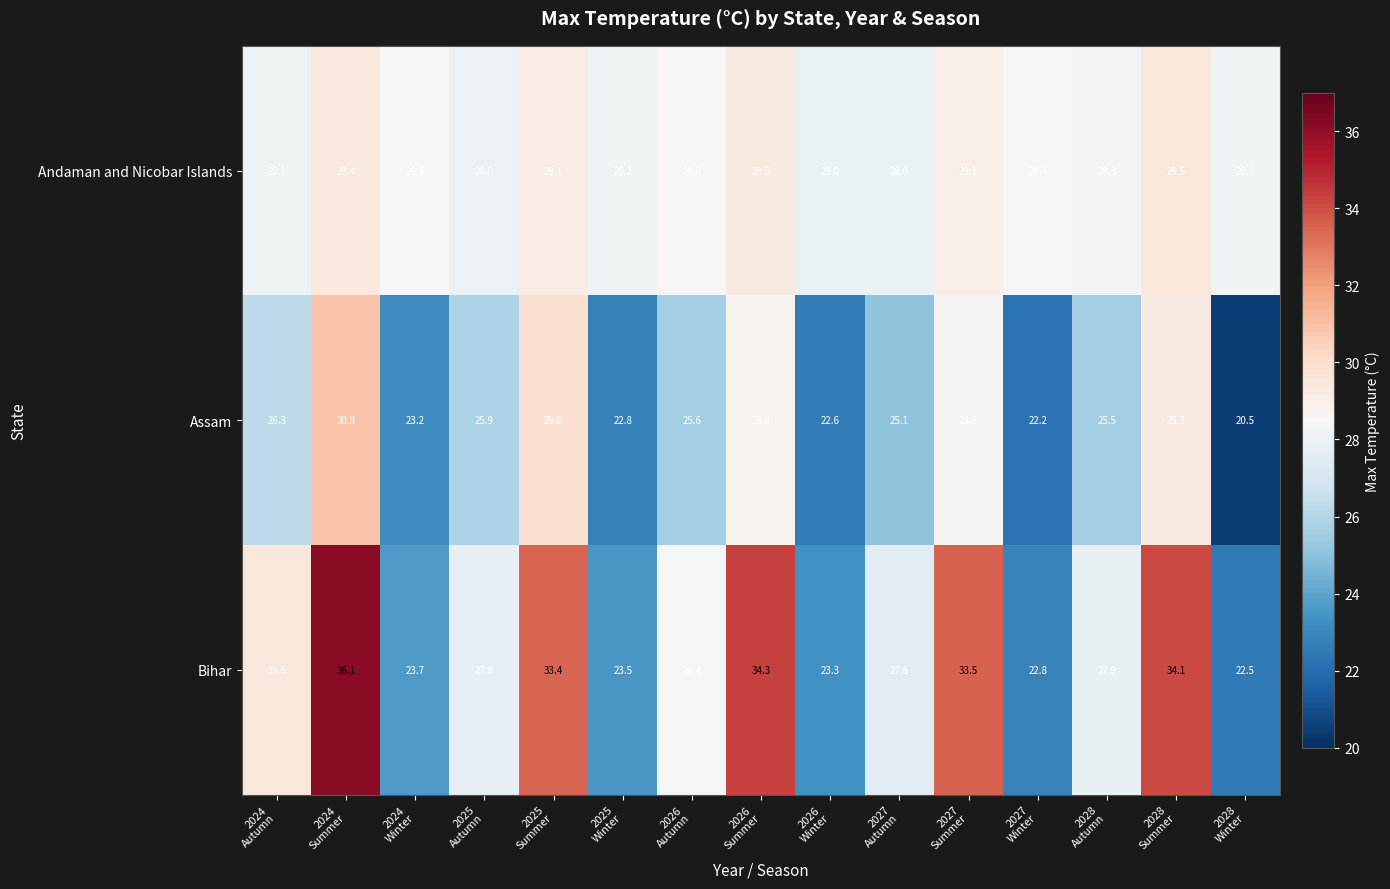

What is the sum of all Andaman and Nicobar Islands values?

428.6